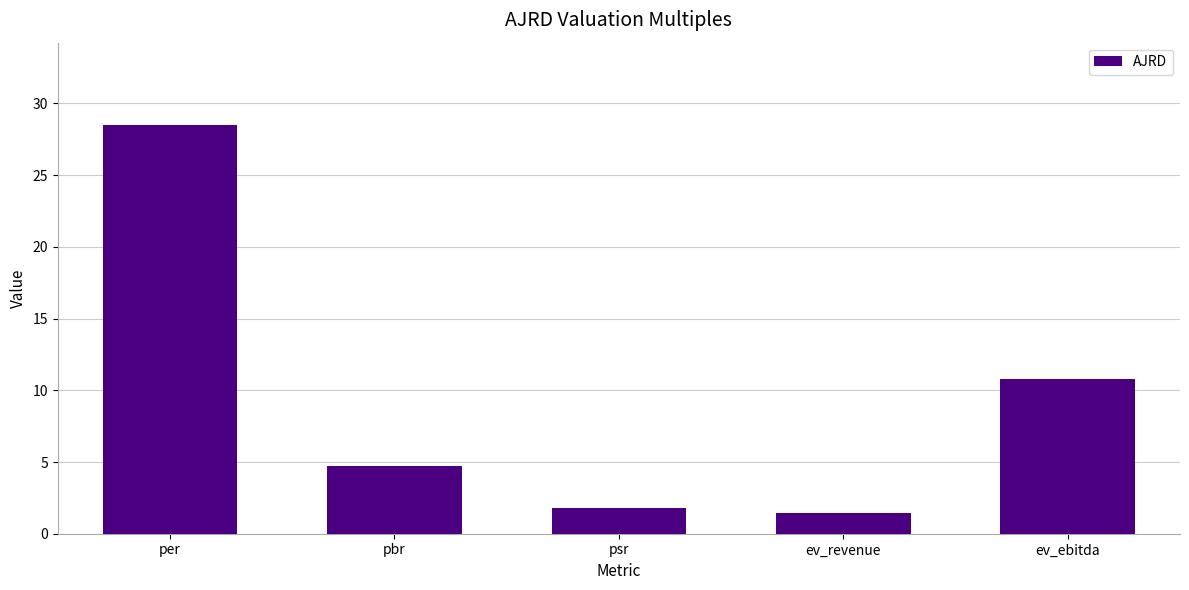

What is the sum of the values at ev_revenue and psr?

3.2